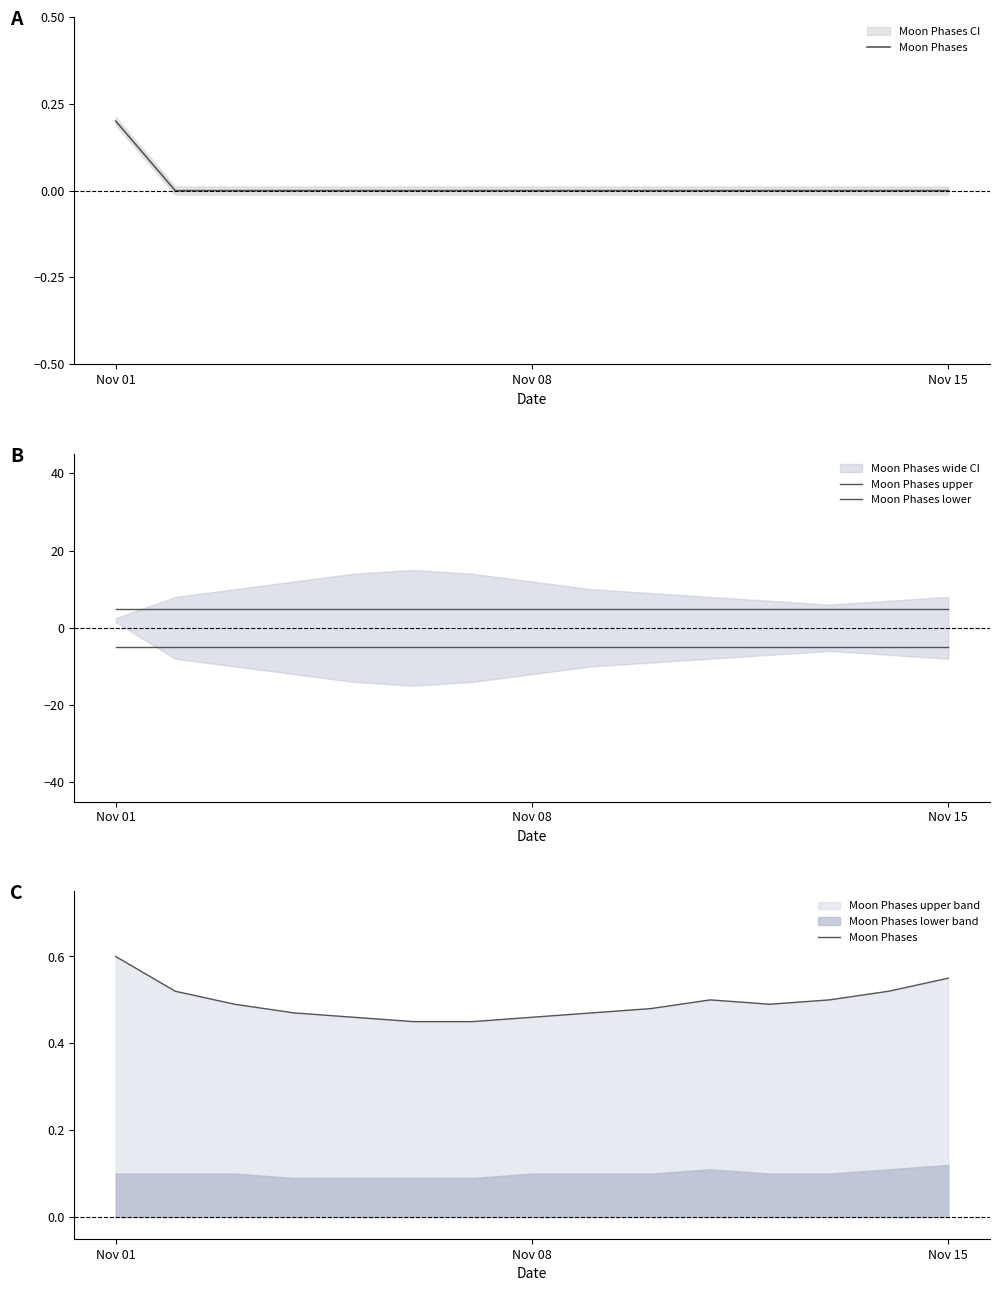

How many lines are shown in the chart?

3